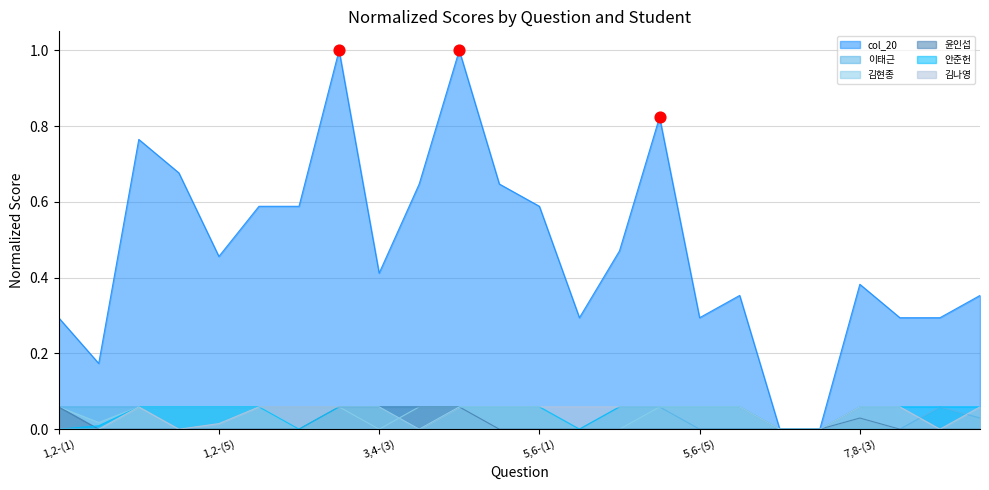

Which series has the largest total across all categories?

col_20